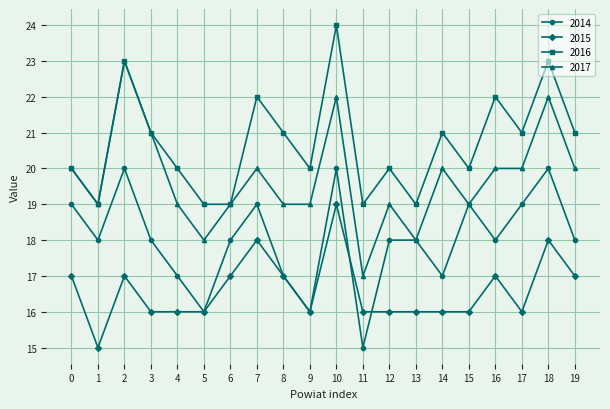

The value of 2014 at 10 is 12. True or false?

False